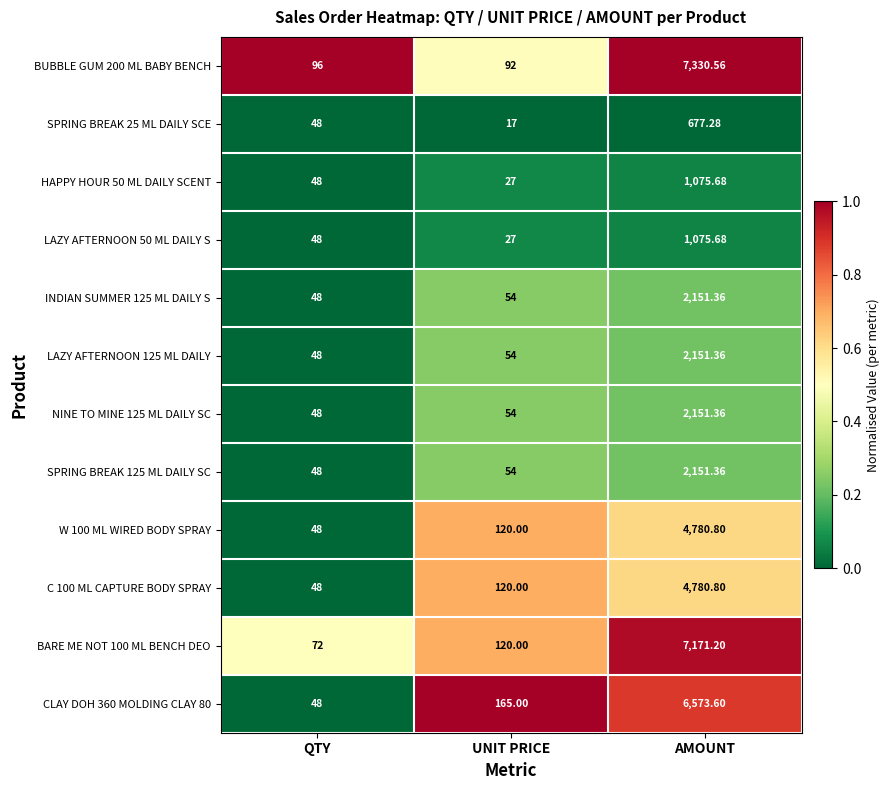

At which label does BARE ME NOT 100 ML BENCH DEO reach its minimum?

QTY